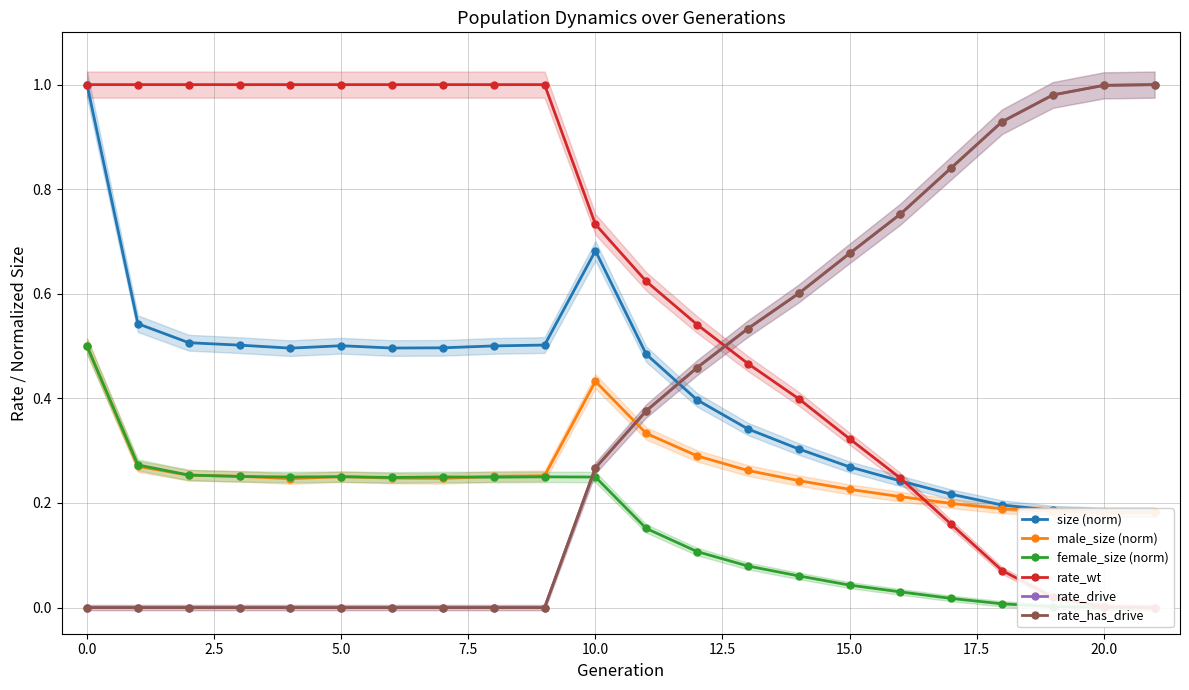

Reading left to right, what are all the values shown in this chart?

size (norm): 1.0	0.5	0.5	0.5	0.5	0.5	0.5	0.5	0.5	0.5	0.7	0.5	0.4	0.3	0.3	0.3	0.2	0.2	0.2	0.2	0.2	0.2
male_size (norm): 0.5	0.3	0.3	0.3	0.2	0.3	0.2	0.2	0.3	0.3	0.4	0.3	0.3	0.3	0.2	0.2	0.2	0.2	0.2	0.2	0.2	0.2
female_size (norm): 0.5	0.3	0.3	0.3	0.2	0.3	0.2	0.2	0.2	0.2	0.2	0.2	0.1	0.1	0.1	0.0	0.0	0.0	0.0	0.0	0.0	0.0
rate_wt: 1.0	1.0	1.0	1.0	1.0	1.0	1.0	1.0	1.0	1.0	0.7	0.6	0.5	0.5	0.4	0.3	0.2	0.2	0.1	0.0	0.0	0.0
rate_drive: 0.0	0.0	0.0	0.0	0.0	0.0	0.0	0.0	0.0	0.0	0.3	0.4	0.5	0.5	0.6	0.7	0.8	0.8	0.9	1.0	1.0	1.0
rate_has_drive: 0.0	0.0	0.0	0.0	0.0	0.0	0.0	0.0	0.0	0.0	0.3	0.4	0.5	0.5	0.6	0.7	0.8	0.8	0.9	1.0	1.0	1.0